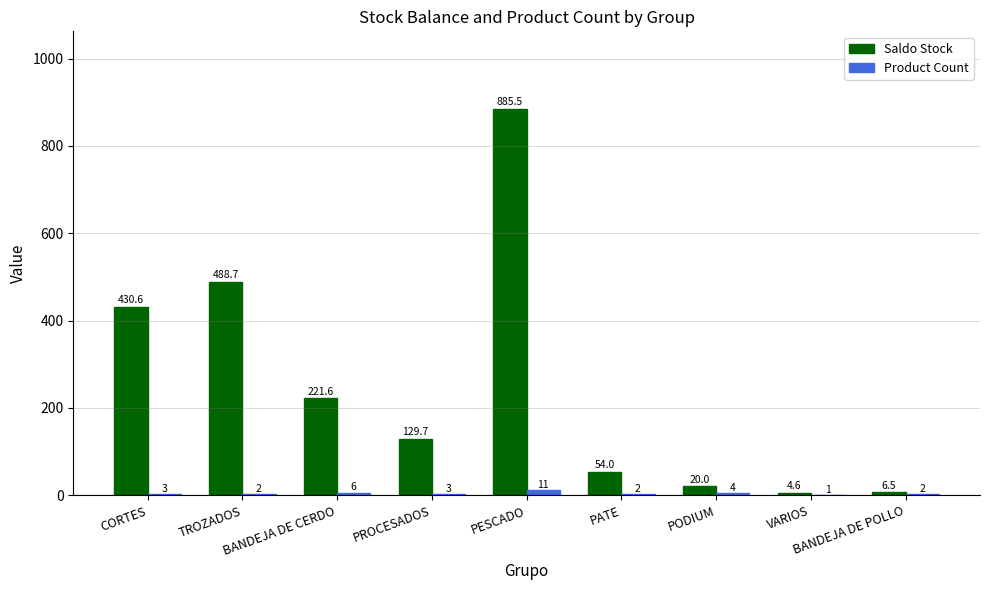

Count the Product Count values in the range 2 to 4.

6